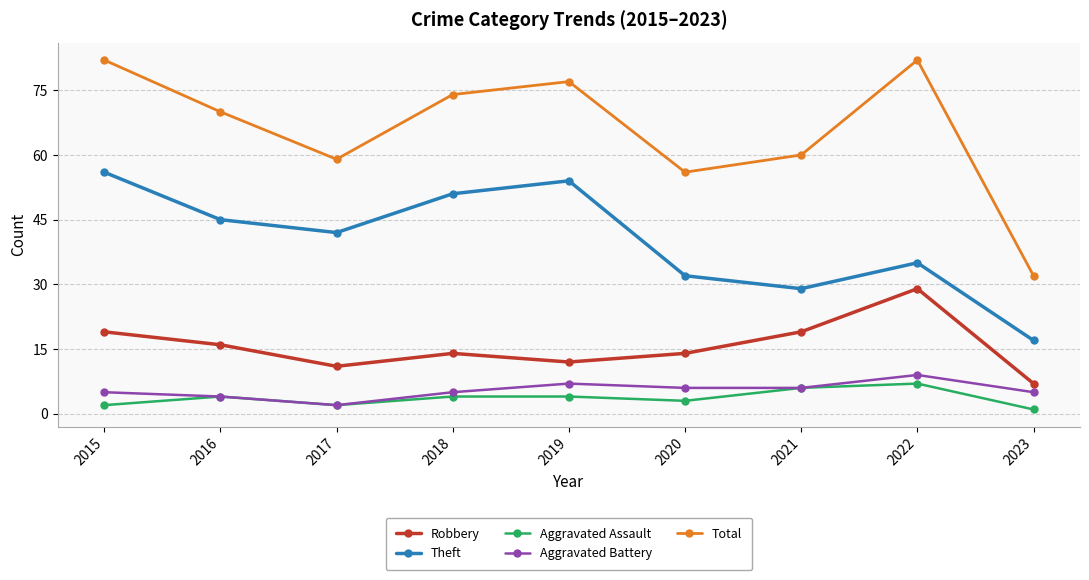

What is the value of the Aggravated Assault point at the 2nd from the left?

4